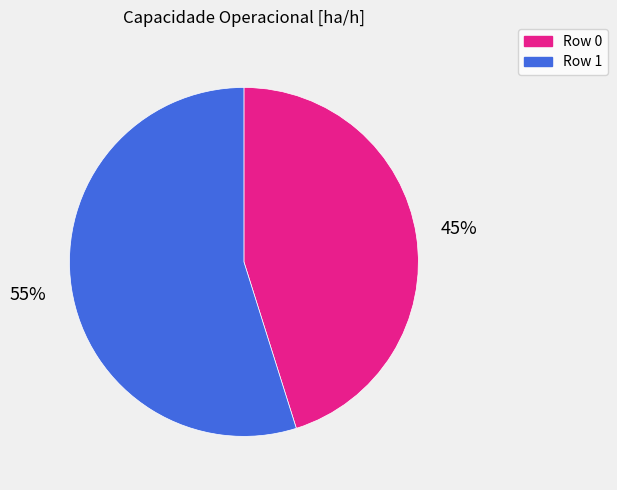

Is it true that Row 1 is 55% of the pie?

True